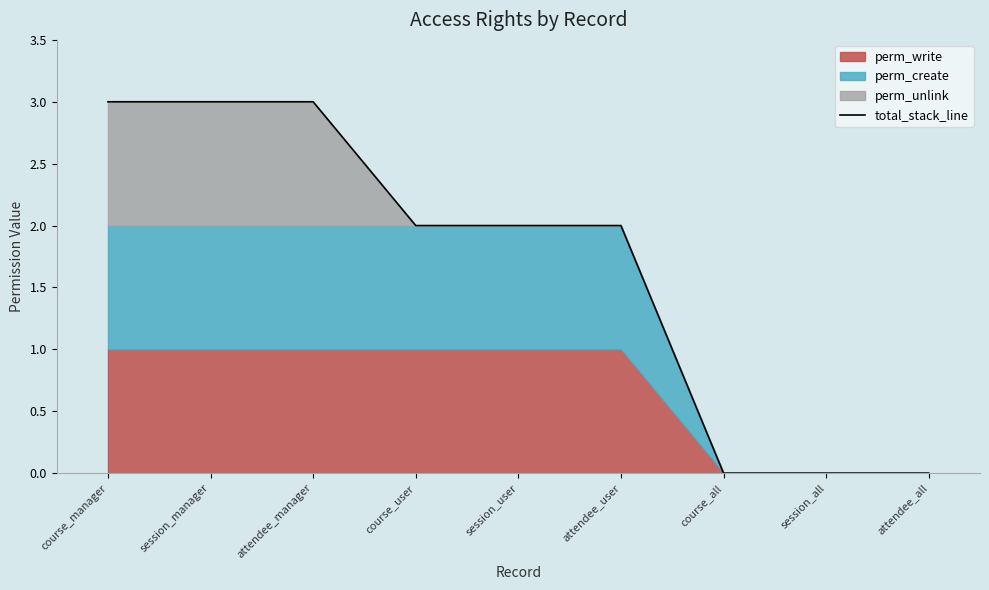

Approximately how many times larger is the value at session_user compared to attendee_manager?

0.7